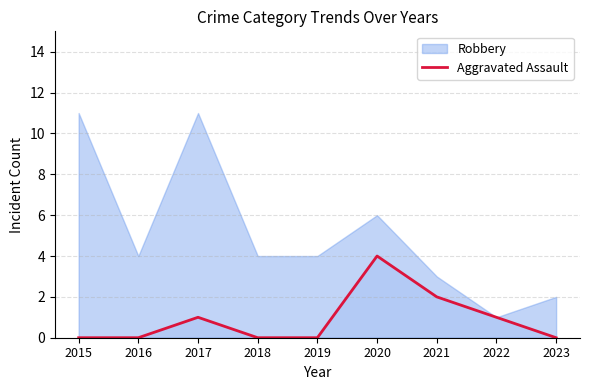

True or false: Aggravated Assault has a value of -2 at 2023.

False